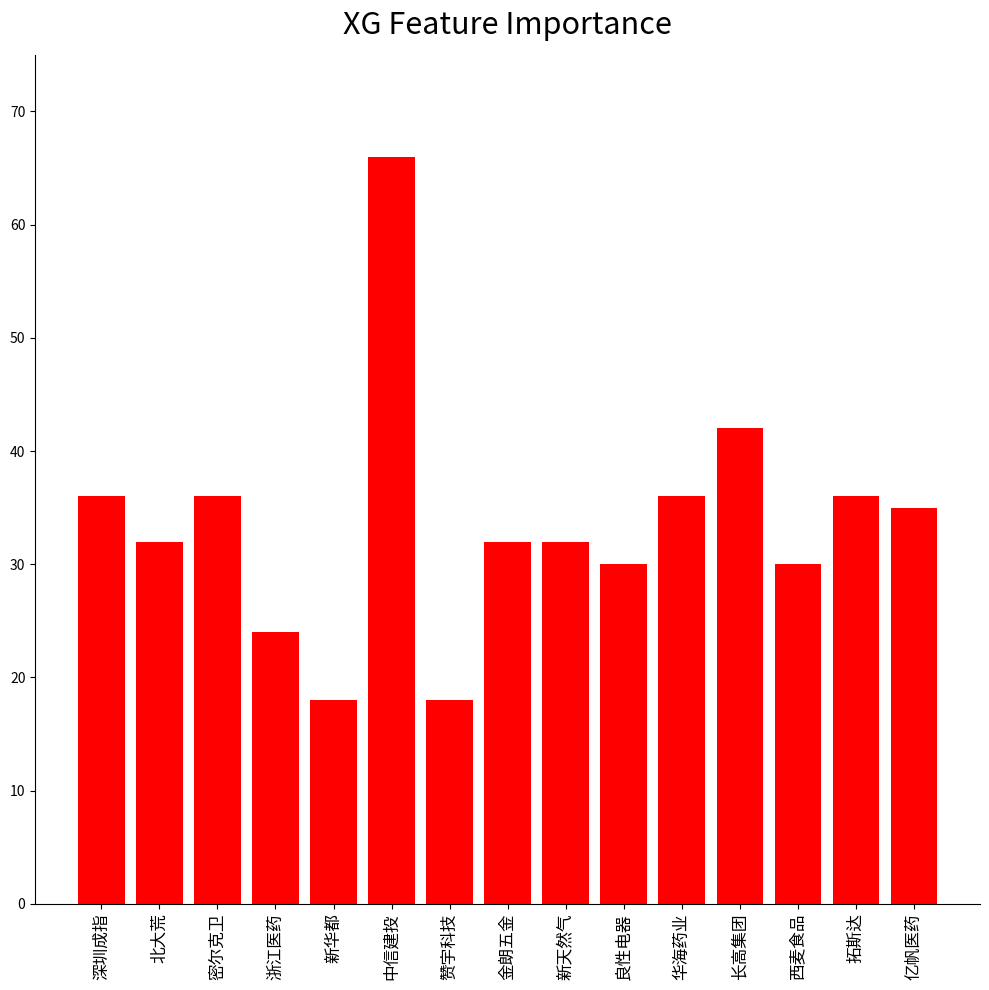

At which label is the value closest to 42?

长高集团